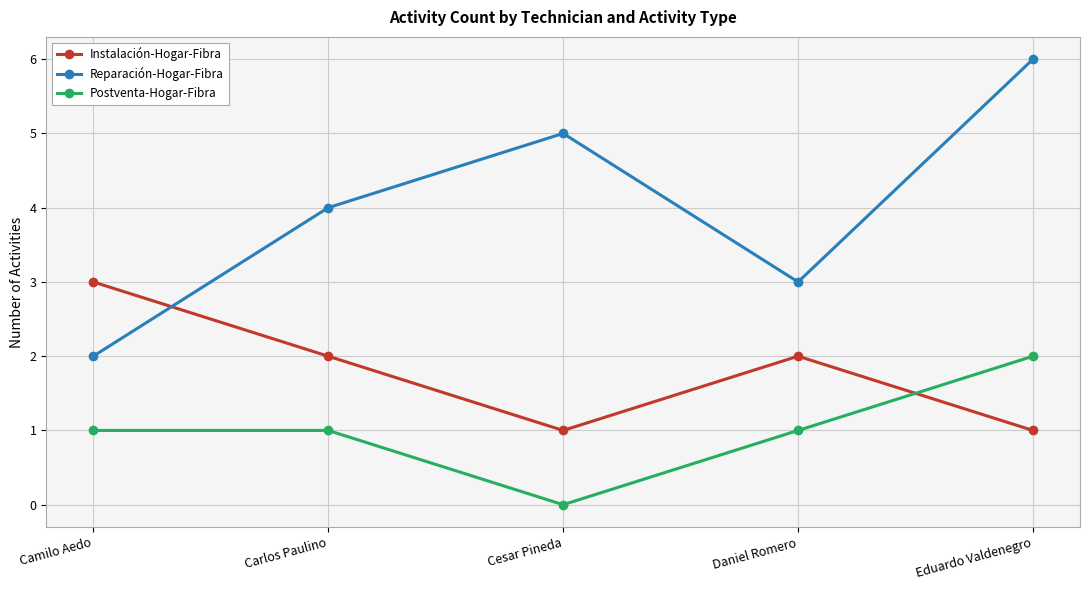

How many data points in Reparación-Hogar-Fibra are less than 4?

2